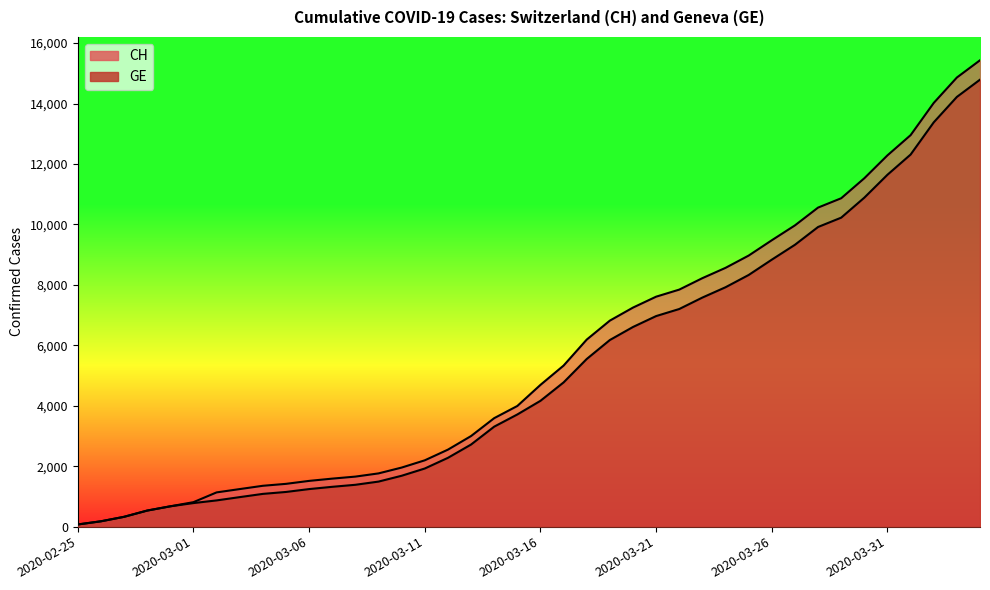

True or false: GE and CH cross at least once.

False